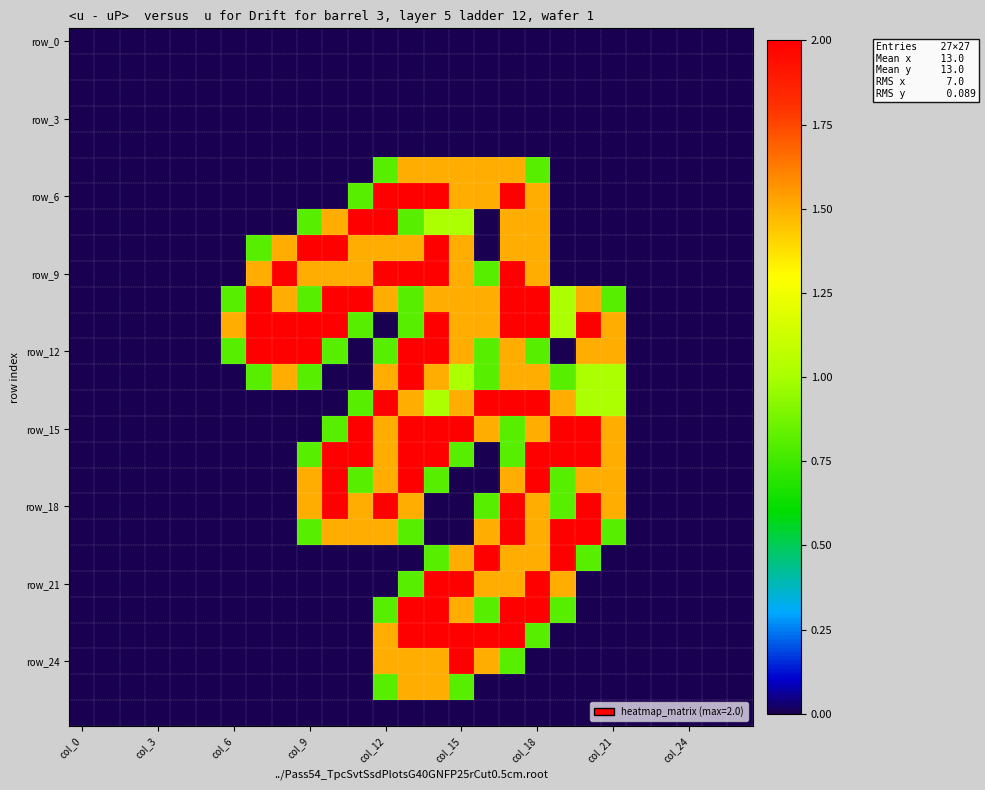

Which category has the lowest value across all series?

col_0